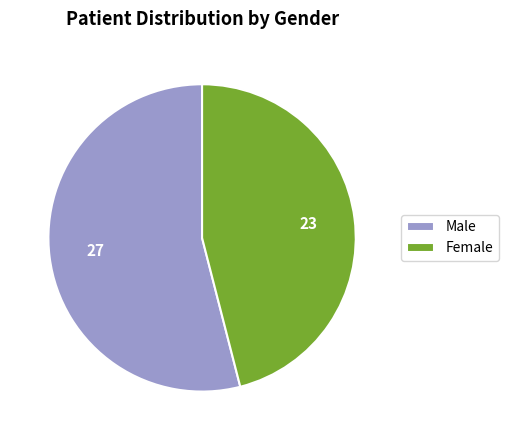

The Female slice represents 46% of the pie. True or false?

True